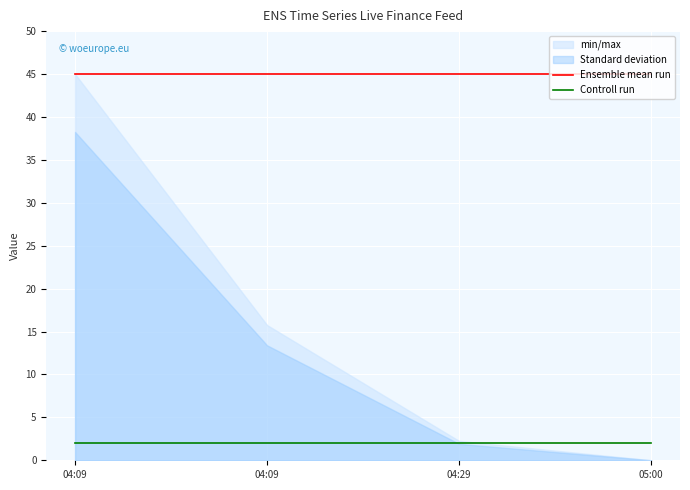

Between 05:00 and 04:09, which is larger?

05:00